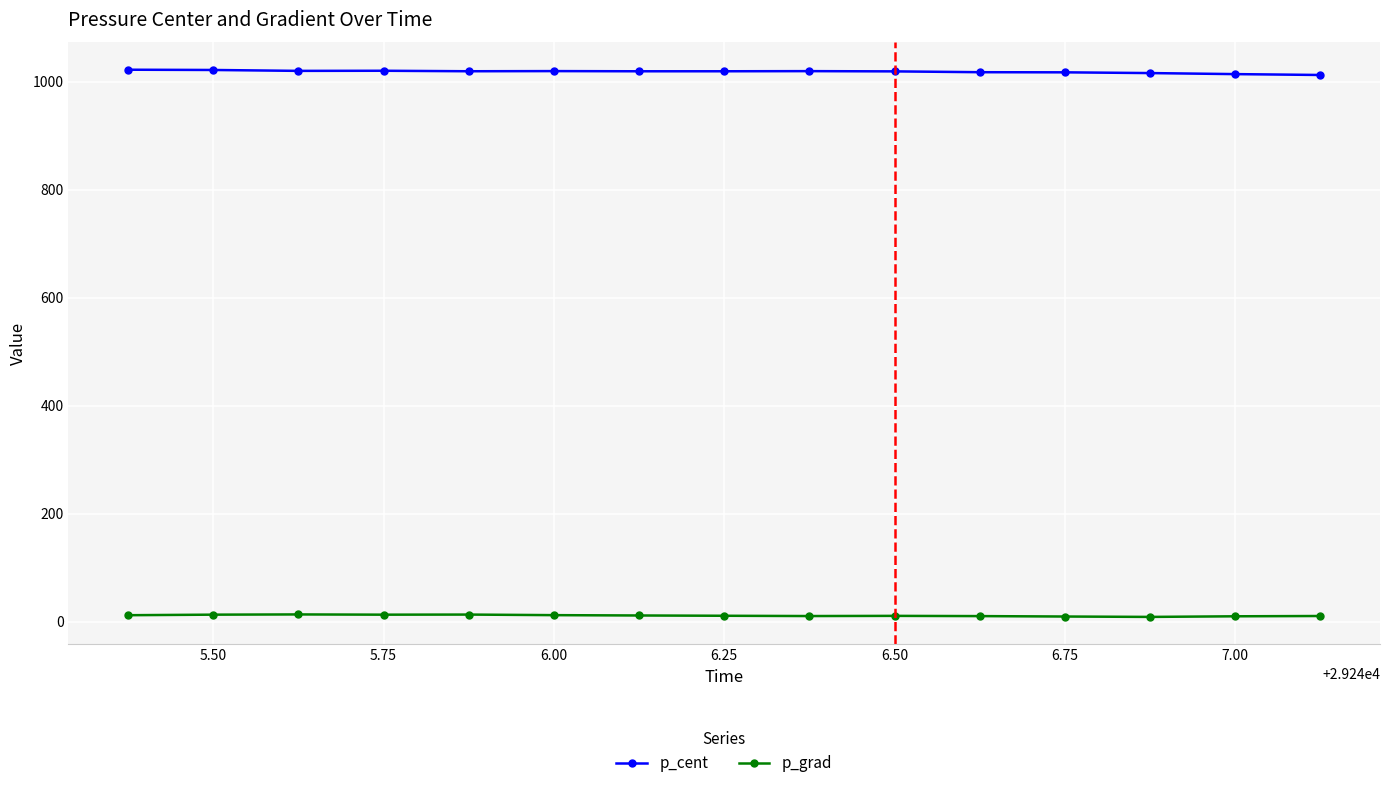

List the series in order of their overall mean, highest first.

p_cent, p_grad